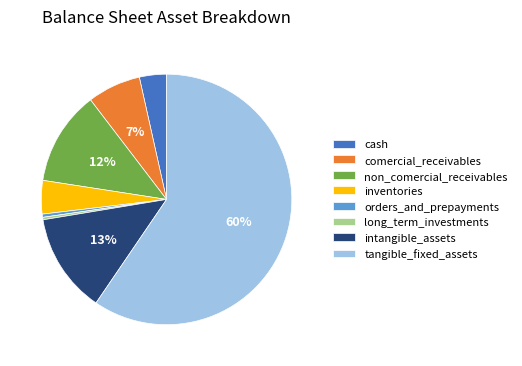

Do inventories and non_comercial_receivables together represent more than half of the pie?

No